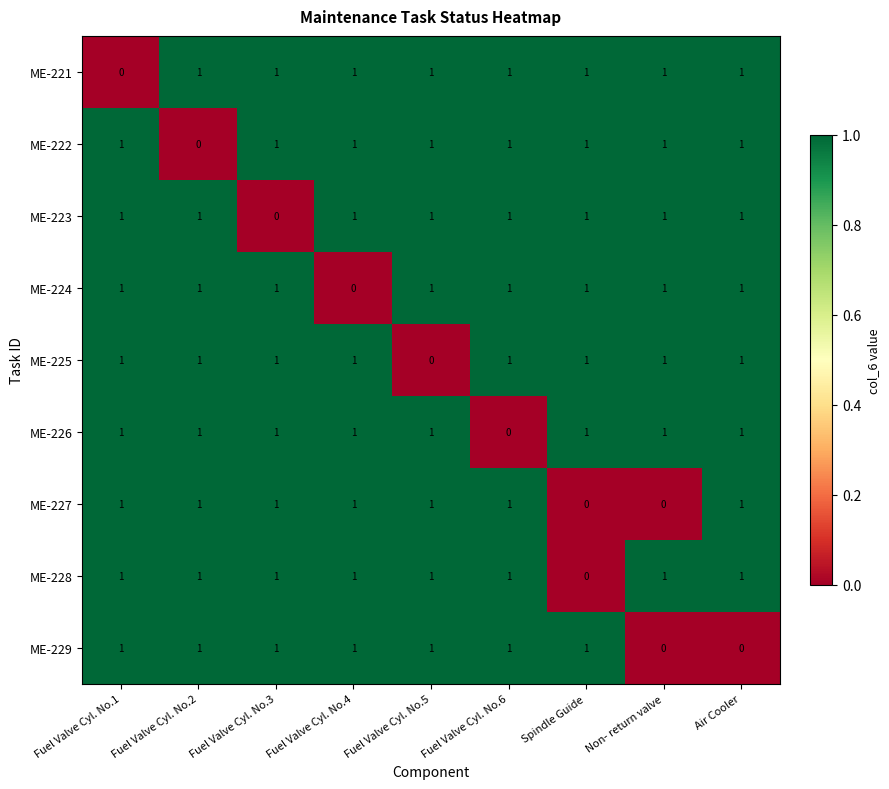

The value of ME-224 at Air Cooler is 0. True or false?

False